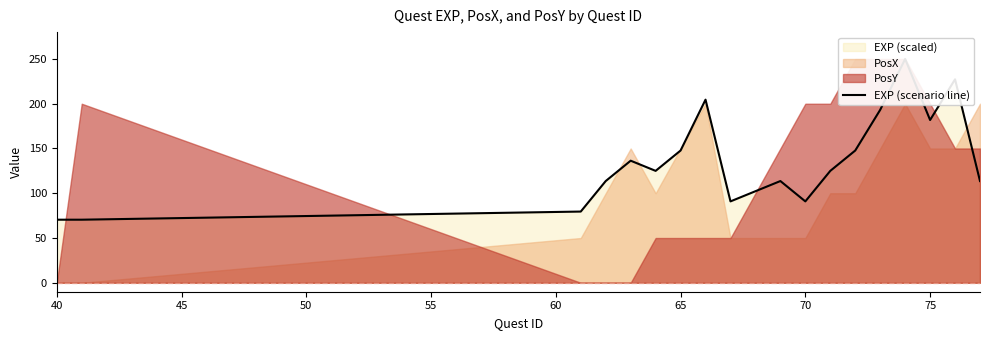

True or false: the data shows 32.8 at 45.

False